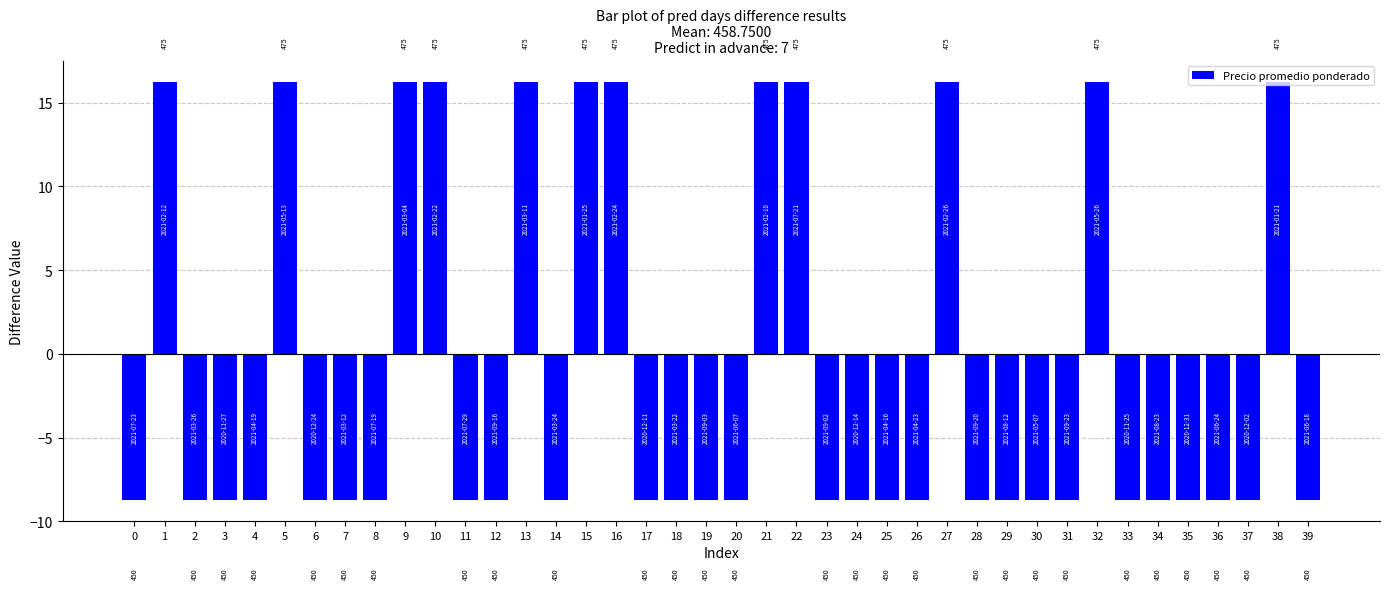

Are the bars horizontal?

No